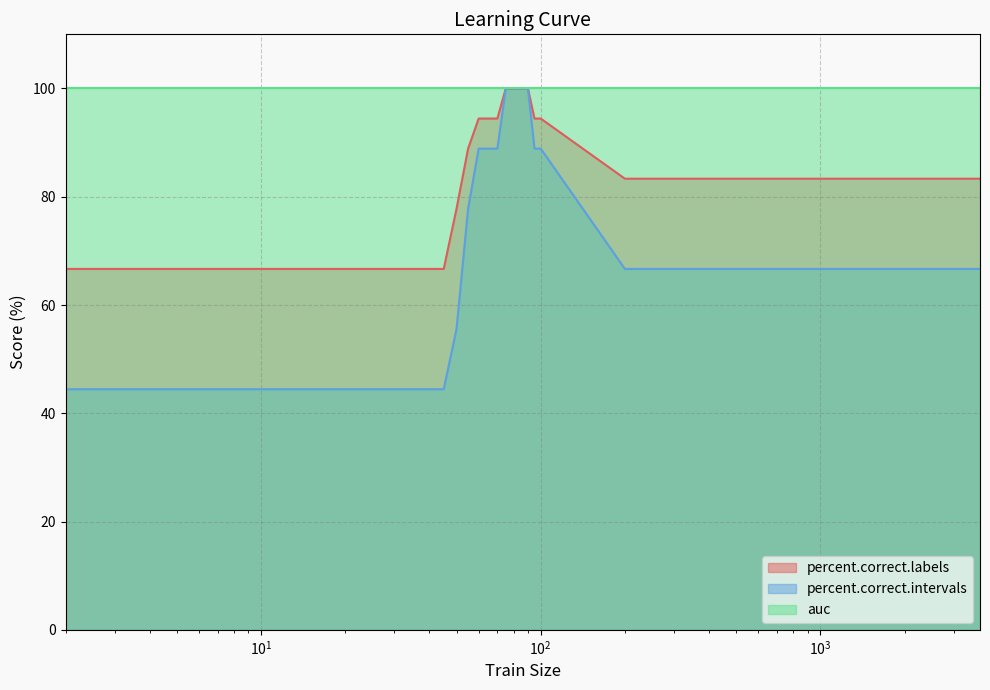

True or false: percent.correct.intervals and percent.correct.labels intersect in this chart.

False